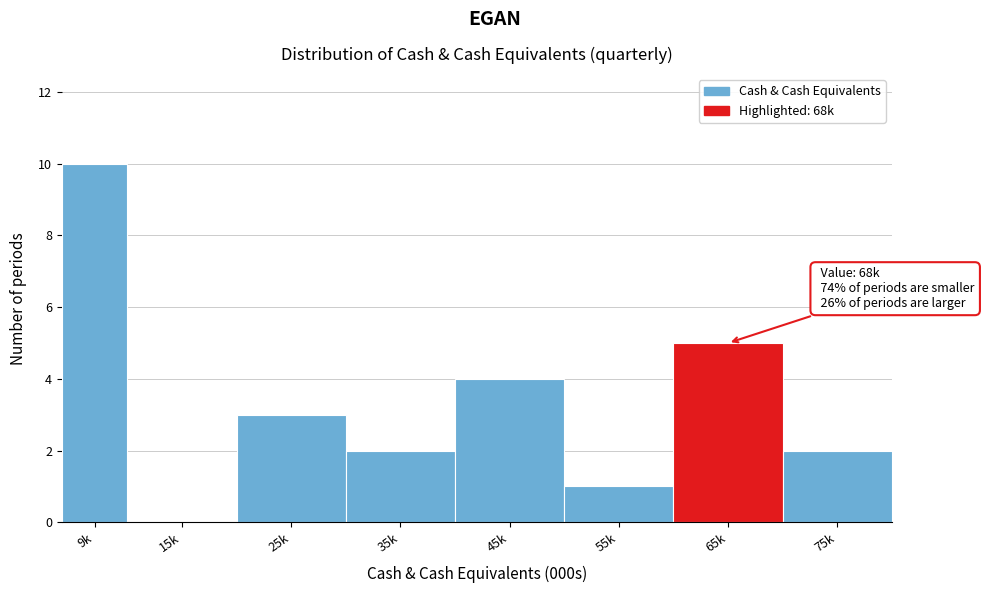

Reading right to left, extract all data points from this chart.

75k=2	65k=5	55k=1	45k=4	35k=2	25k=3	15k=0	9k=10